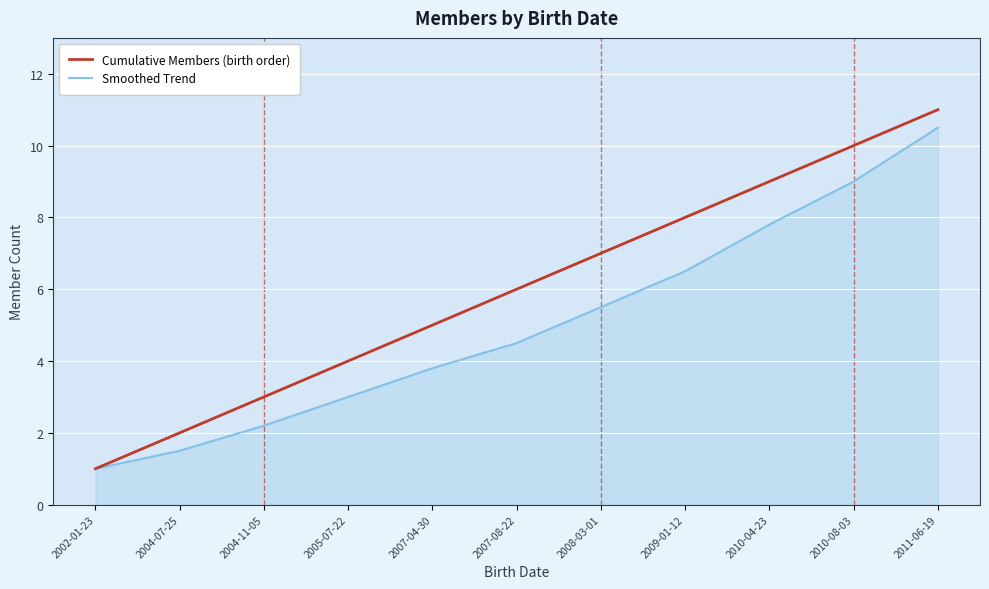

Reading right to left, what are all the values shown in this chart?

Cumulative Members (birth order): 11.0	10.0	9.0	8.0	7.0	6.0	5.0	4.0	3.0	2.0	1.0
Smoothed Trend: 10.5	9.0	7.8	6.5	5.5	4.5	3.8	3.0	2.2	1.5	1.0